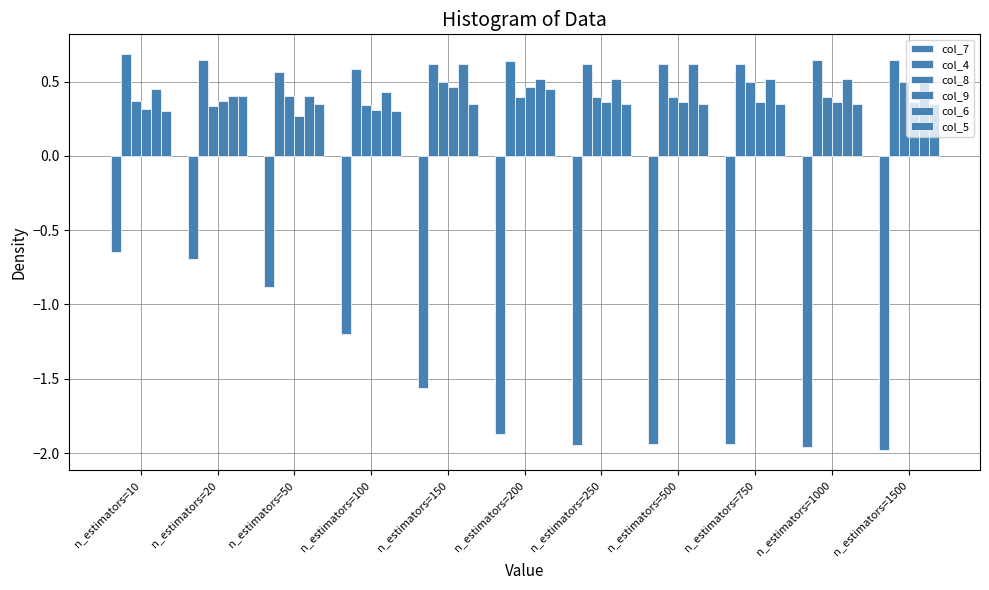

At which category is the sum across all series the highest?

n_estimators=10